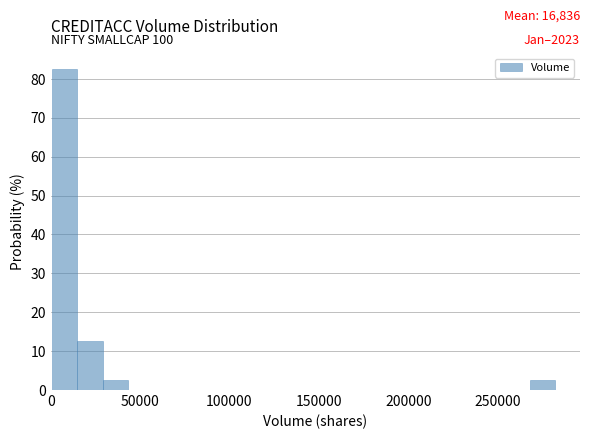

Read against the x-axis, roughly where is the centre of the tallest bar?

10000